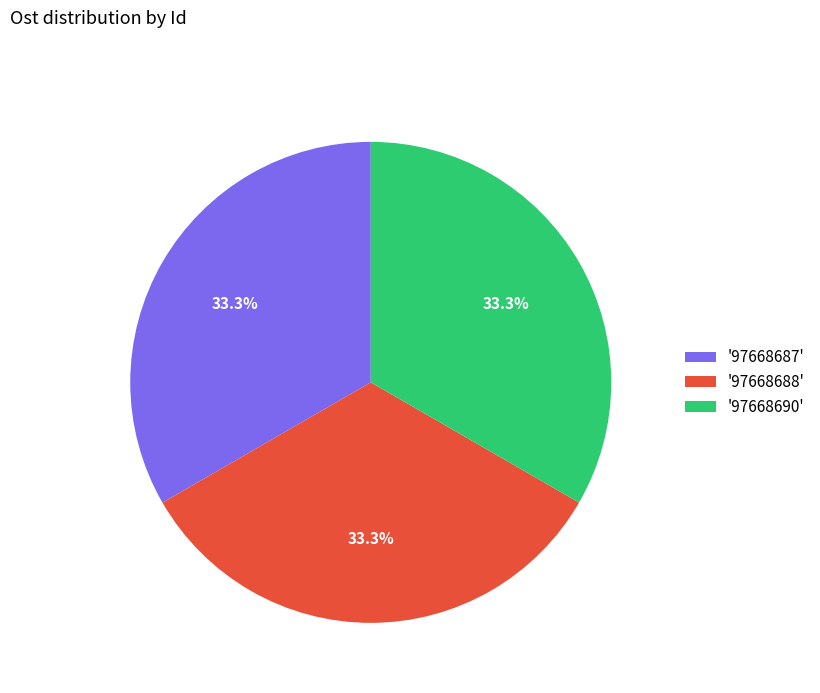

What portion of the pie excludes '97668688'?

66.7%